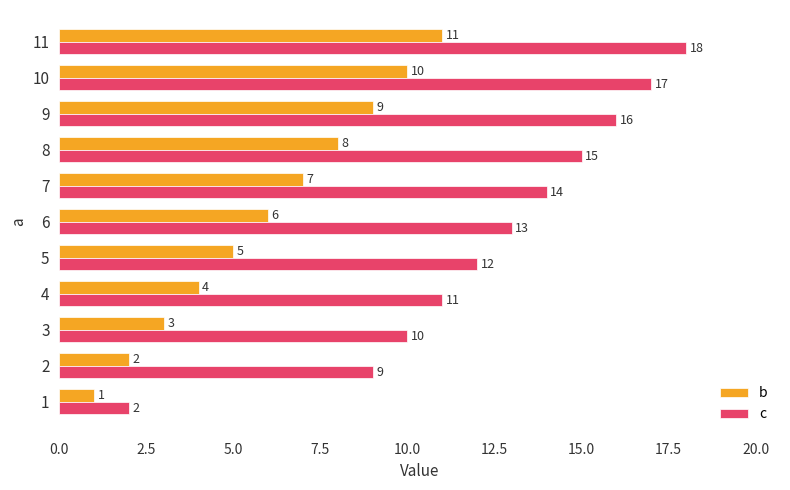

What is the spread (max minus min) of values at 11?

7